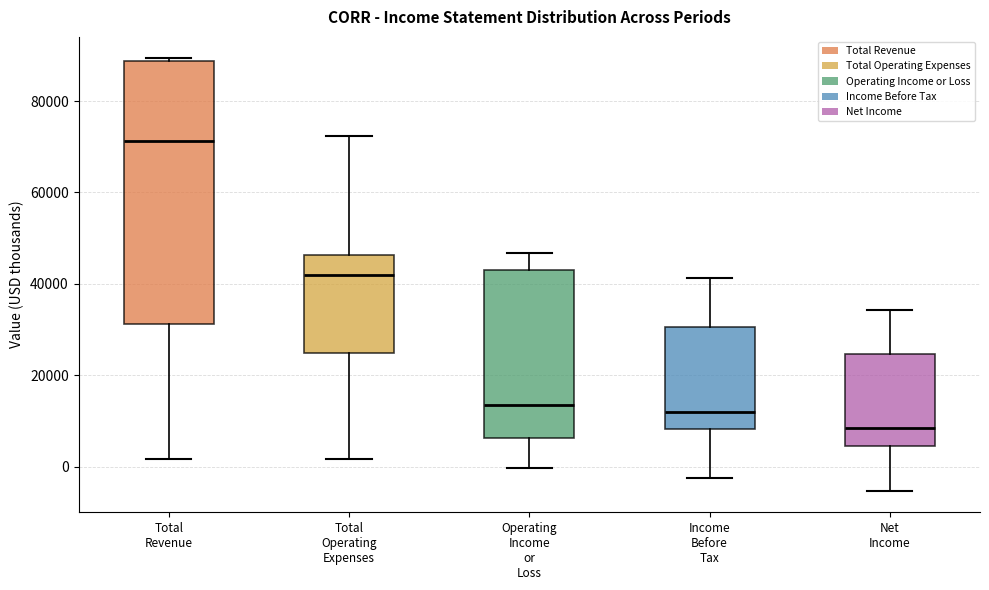

Which box is the tallest, from its lower edge to its upper edge?

Total Revenue